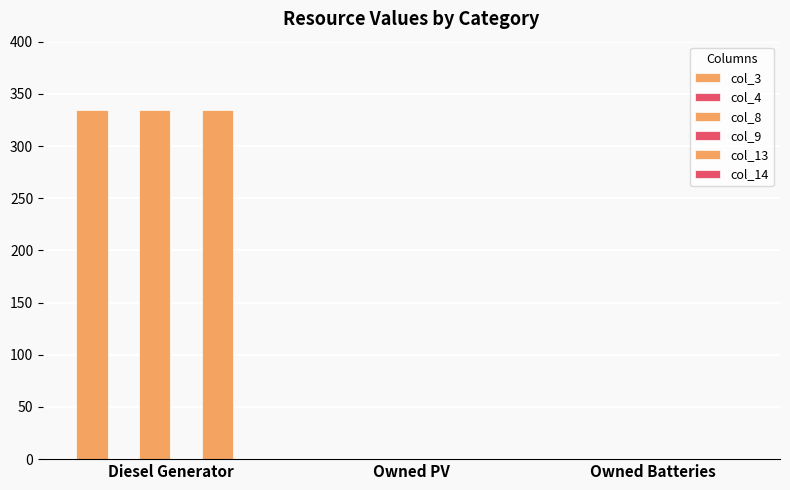

How many bars are there in total?

18